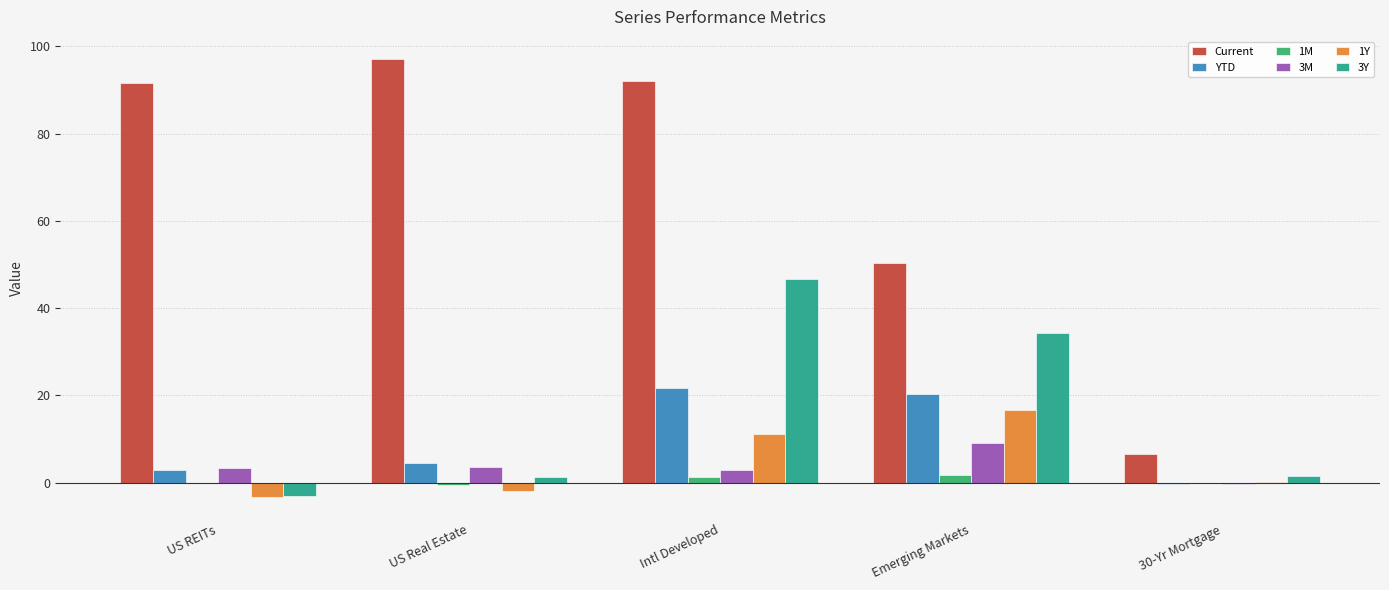

At which category is the sum across all series the highest?

Intl Developed